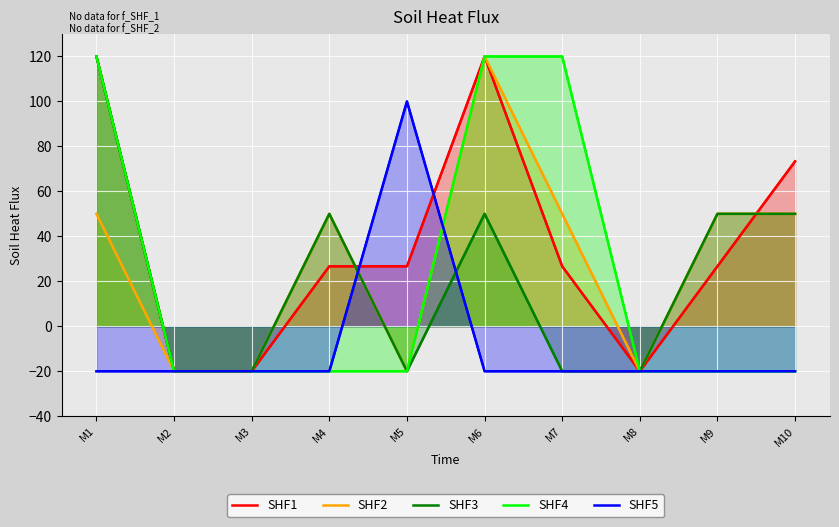

What is the average value of the SHF3 series?

22.0